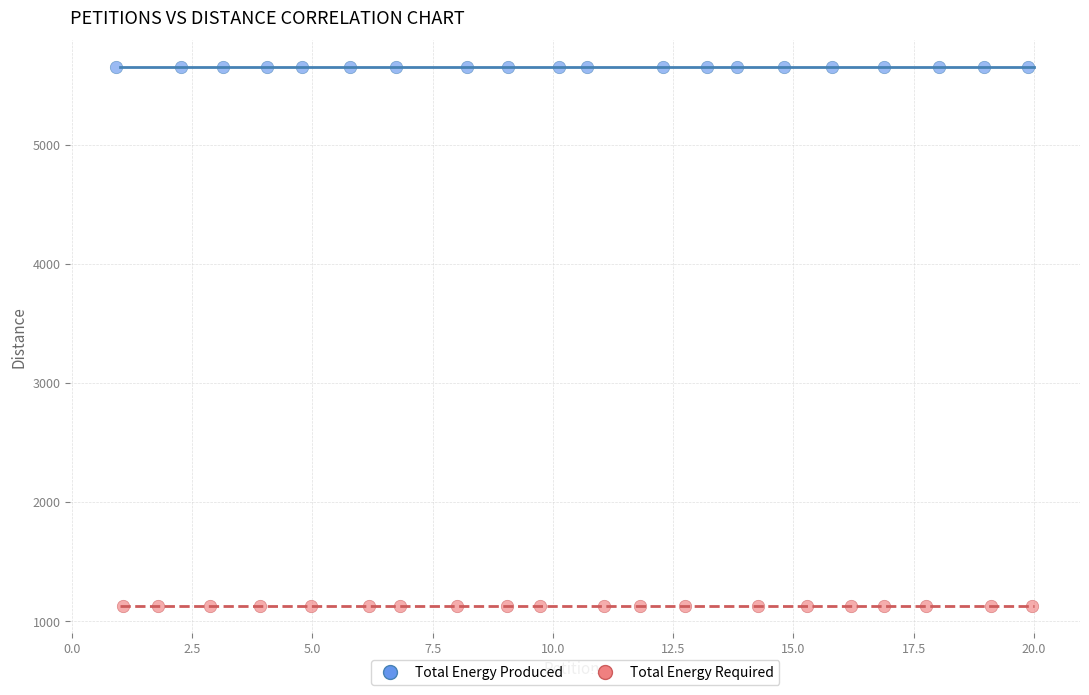

Which series reaches the maximum Y coordinate?

Total Energy Produced